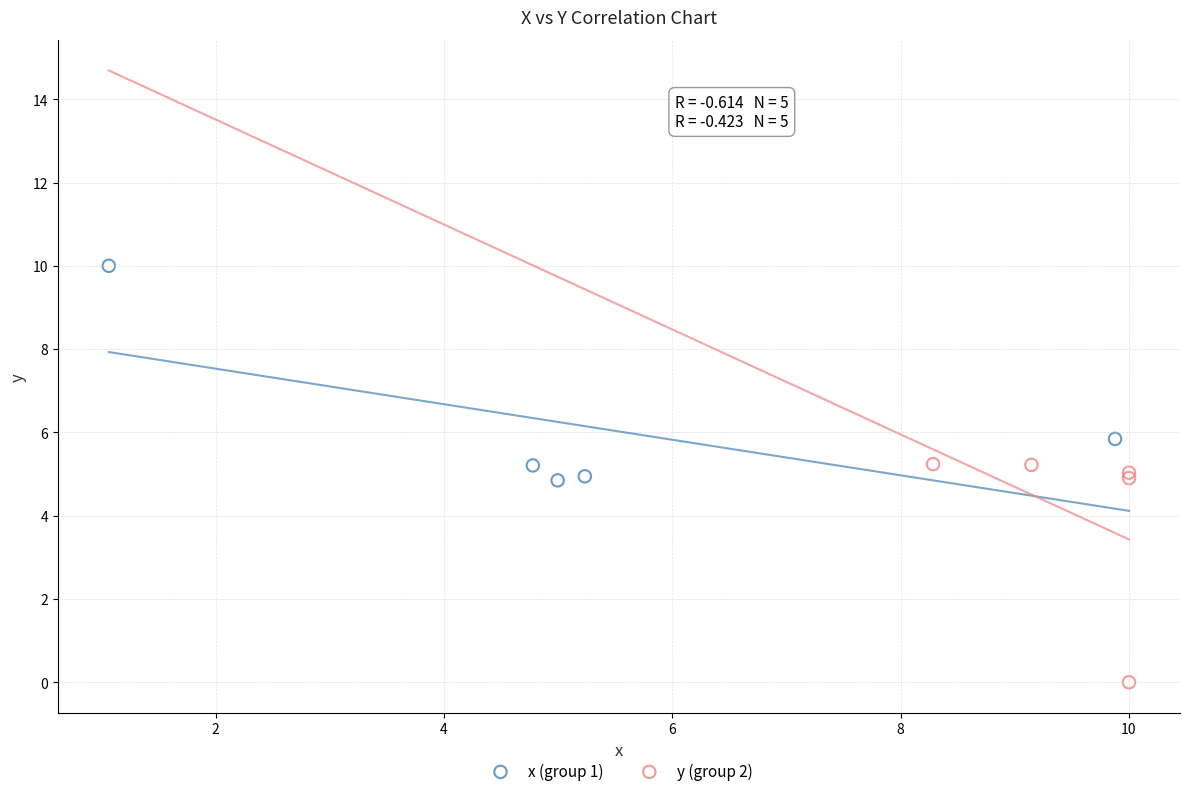

Which series contains the highest Y value?

x (group 1)